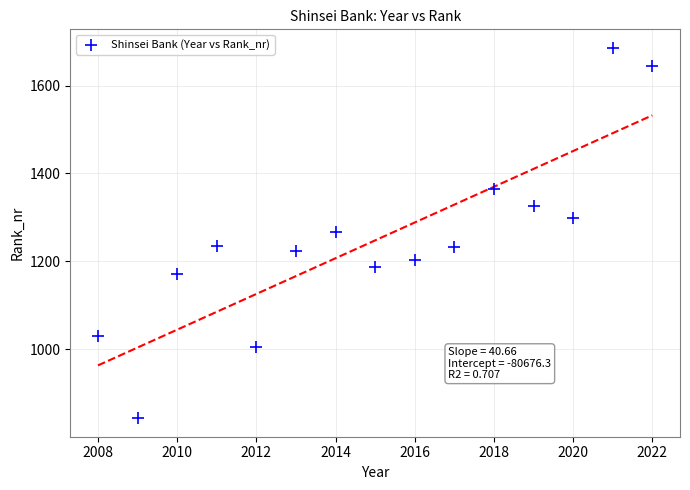

What is the range of X values (max minus min)?

14